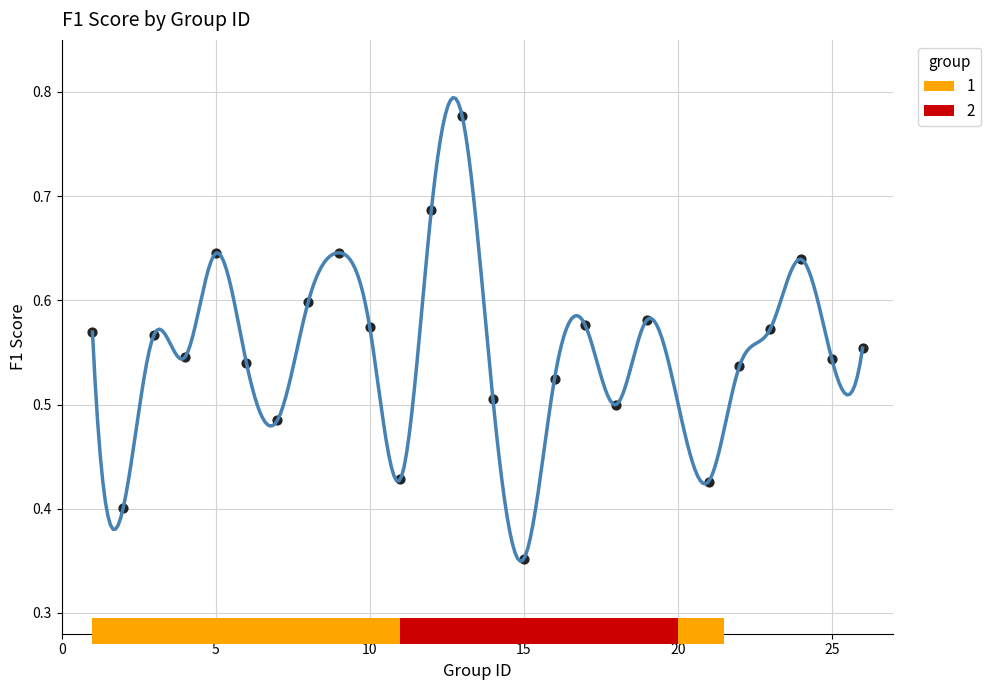

What is the range of X values (max minus min)?

25.0